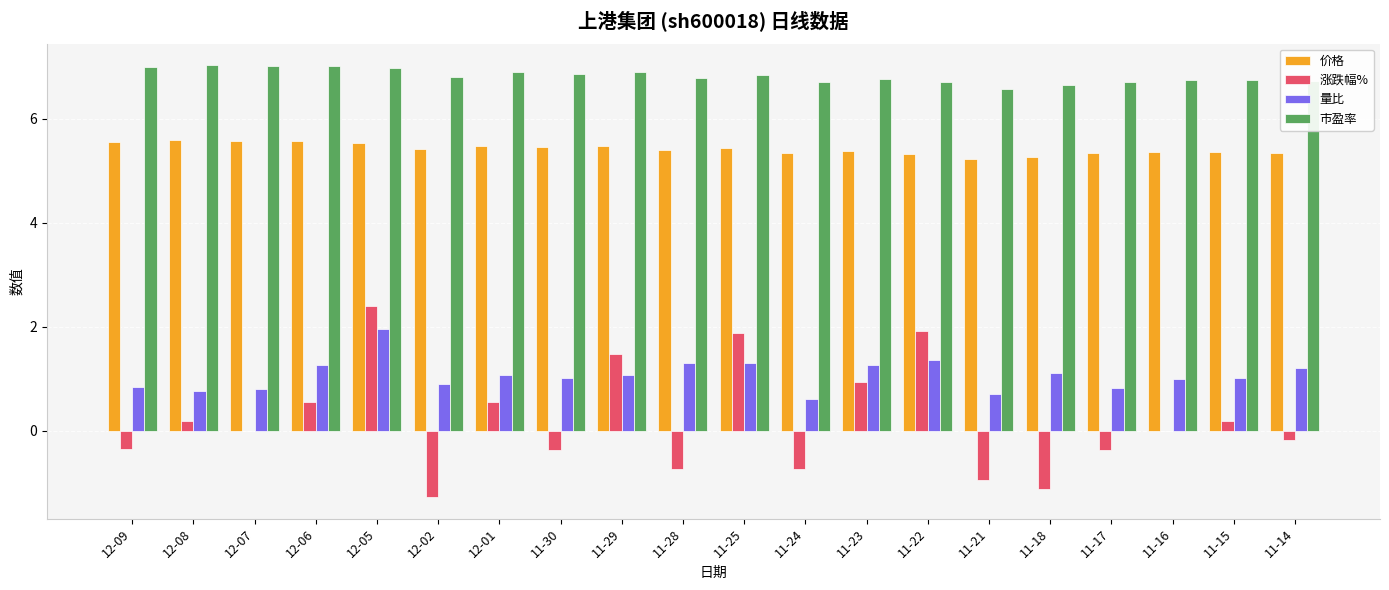

Which series has the largest range (max minus min)?

涨跌幅%